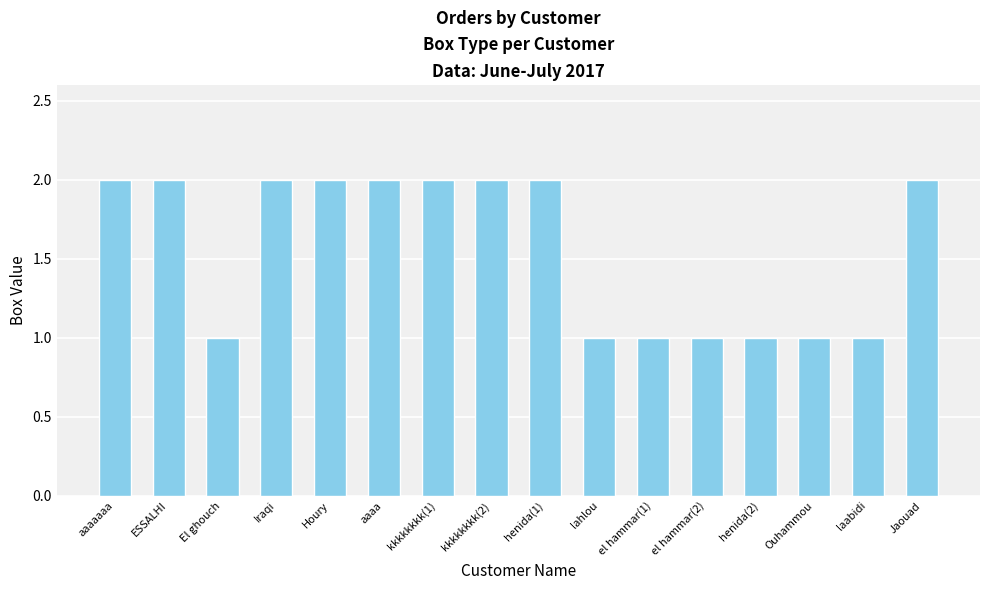

How many data points are less than 2?

7